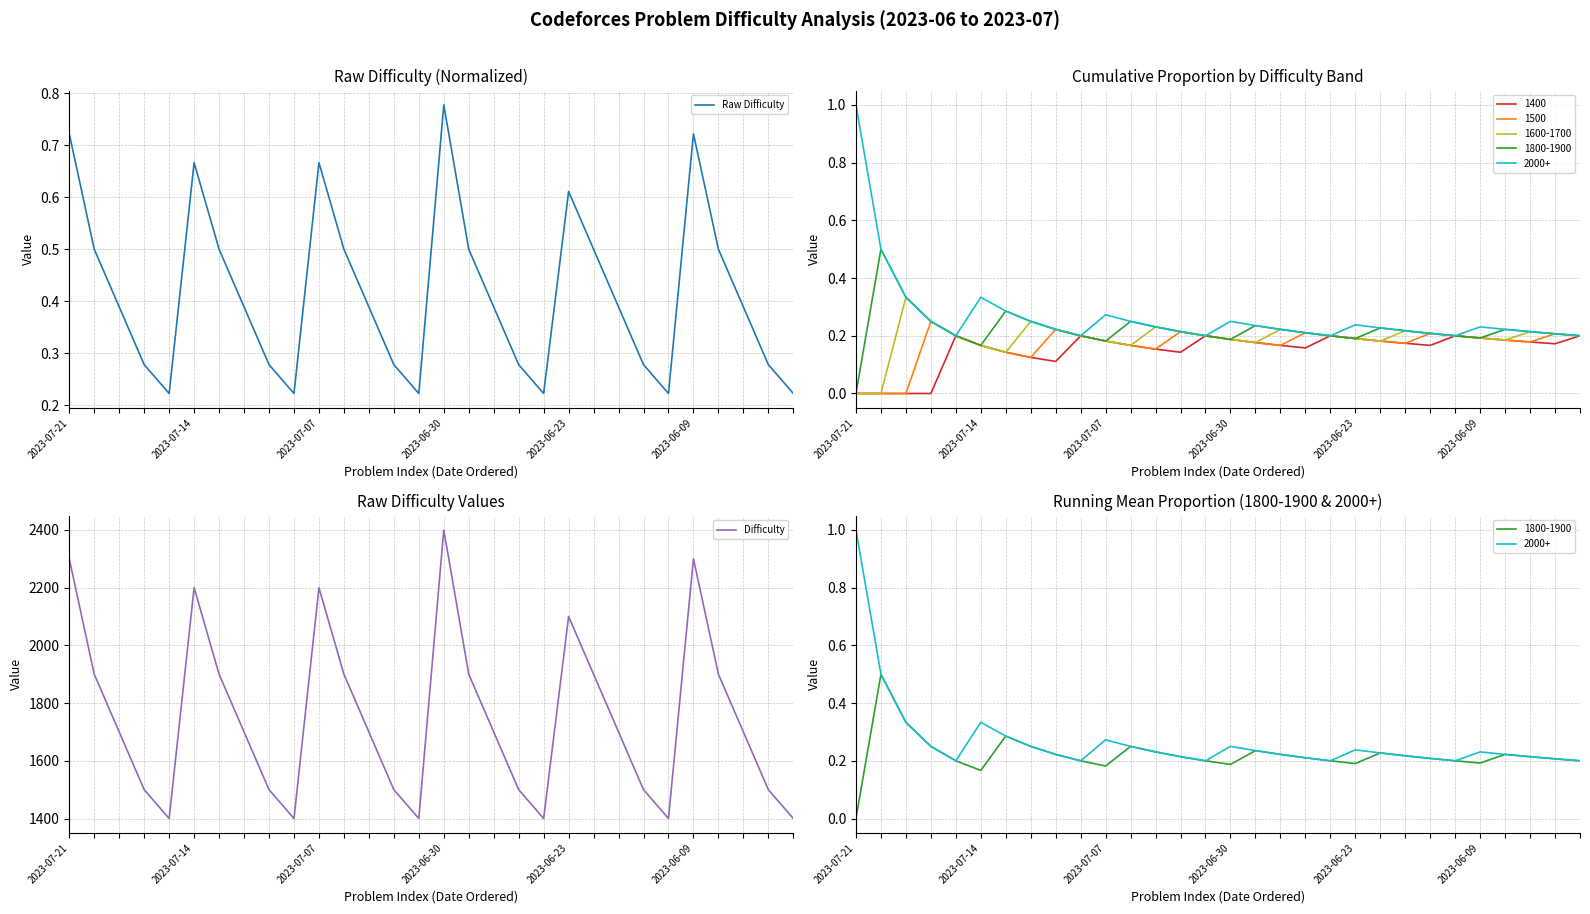

What is the difference between the Raw Difficulty values at 26 and 17?

0.1